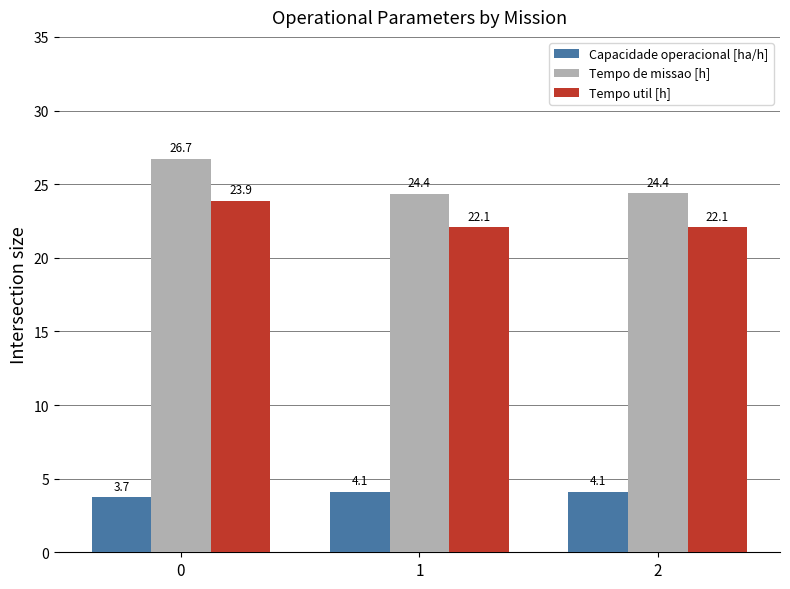

List the series in order of their peak value, lowest first.

Capacidade operacional [ha/h], Tempo util [h], Tempo de missao [h]